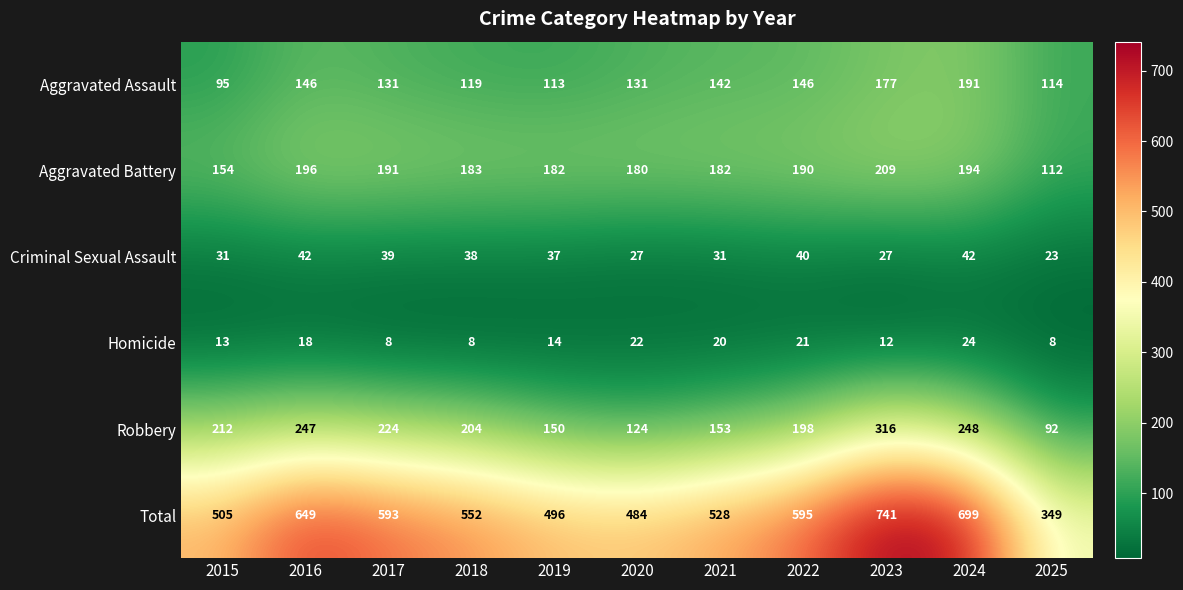

Rank the series by their maximum value, from lowest to highest.

Homicide, Criminal Sexual Assault, Aggravated Assault, Aggravated Battery, Robbery, Total